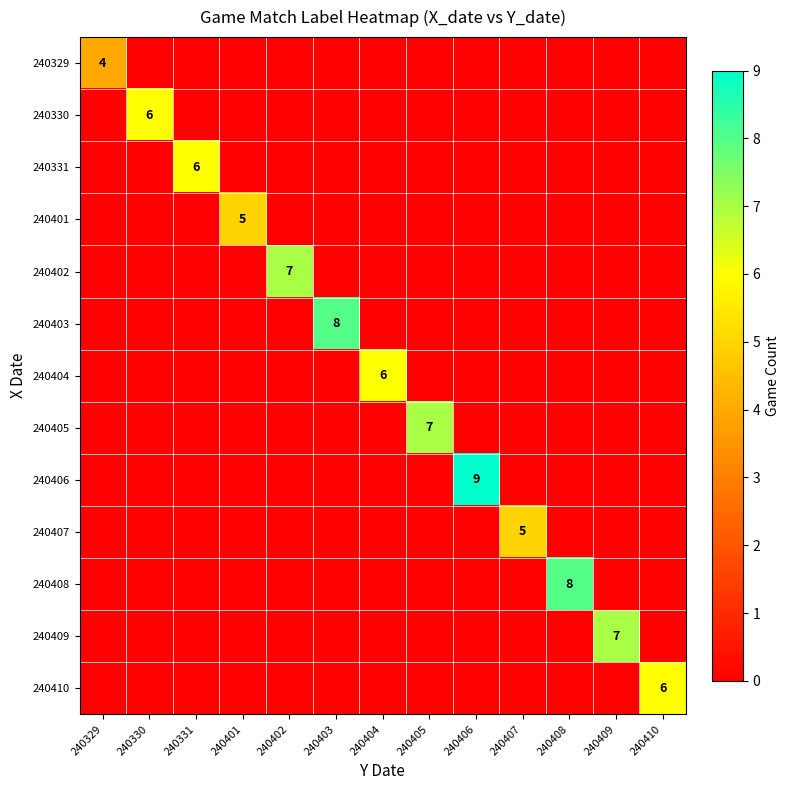

At which category is the sum across all series the highest?

240406